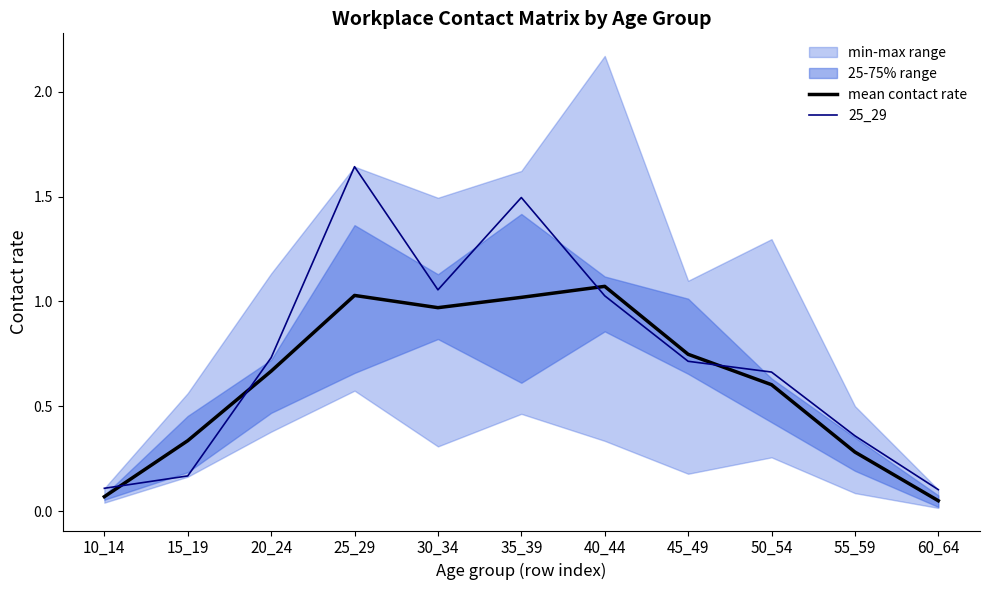

How many interior local peaks does the mean contact rate series have?

2